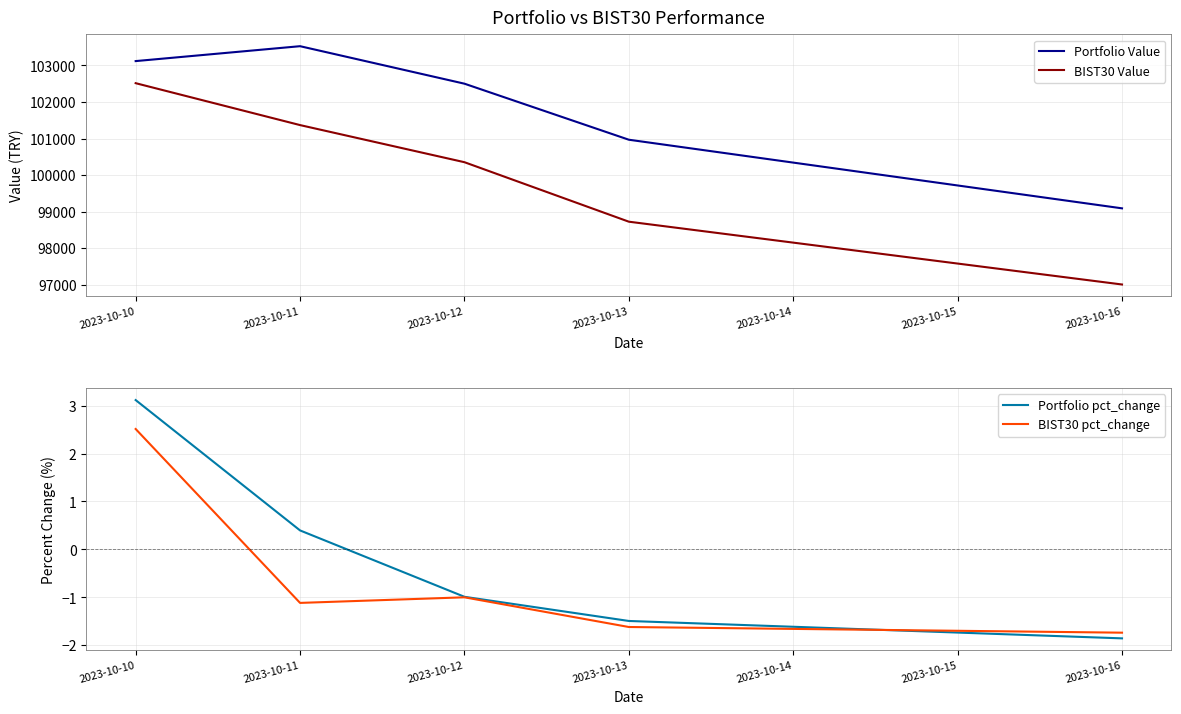

True or false: BIST30 Value and Portfolio pct_change cross at least once.

False